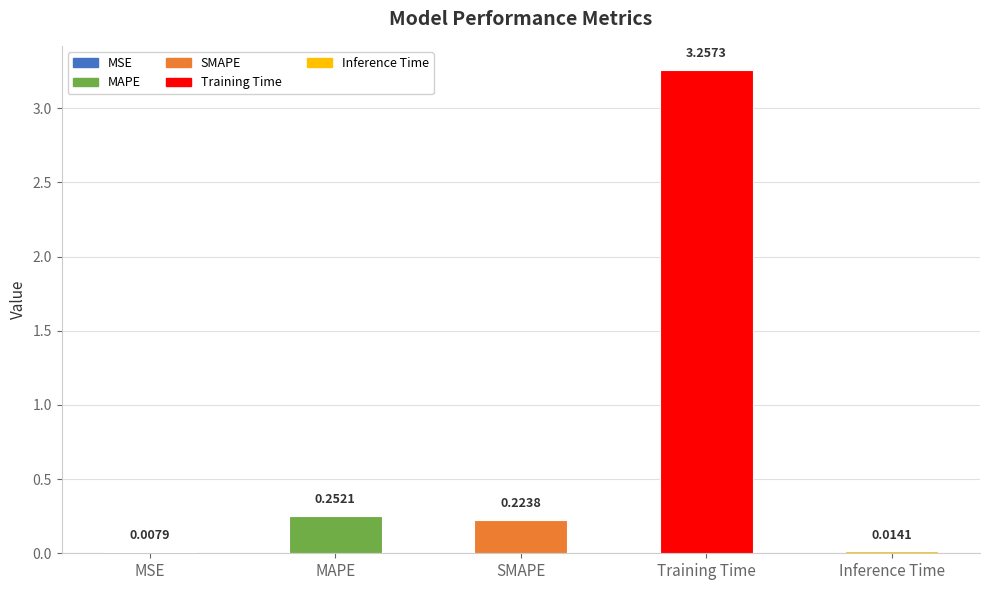

What is the average value?

0.8